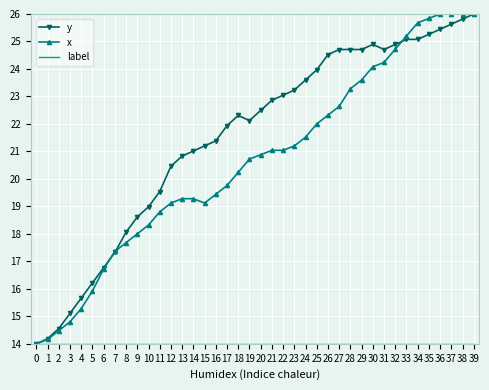

What is the minimum value for y?

14.0